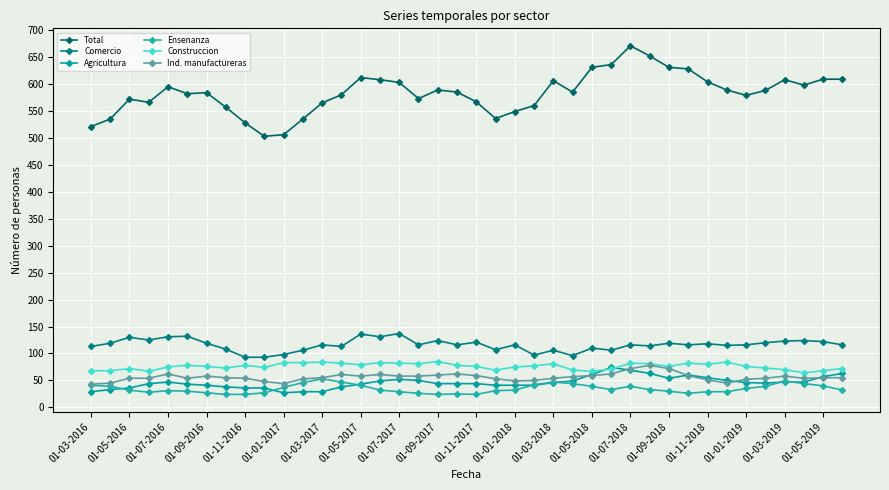

Does the chart have visible grid lines?

Yes